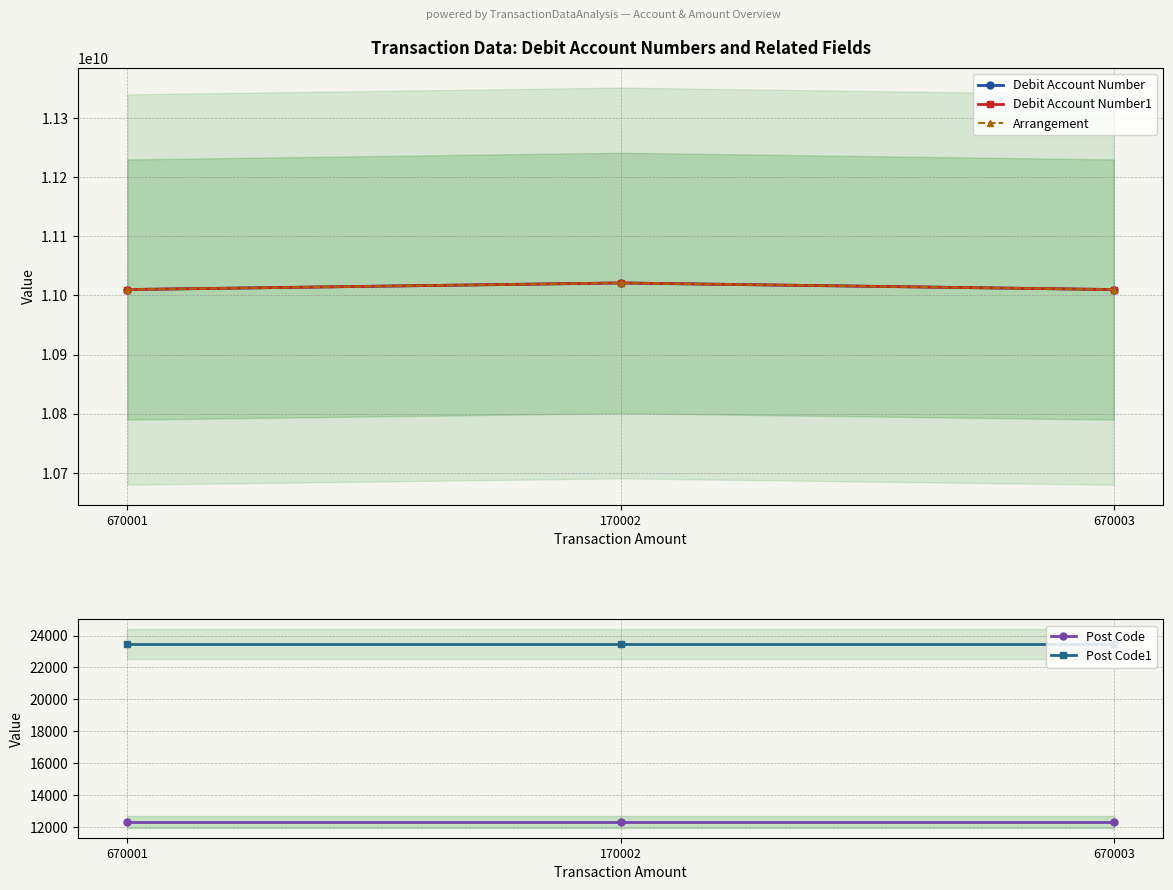

What is the difference between the highest and lowest values at 670001?

11009993553